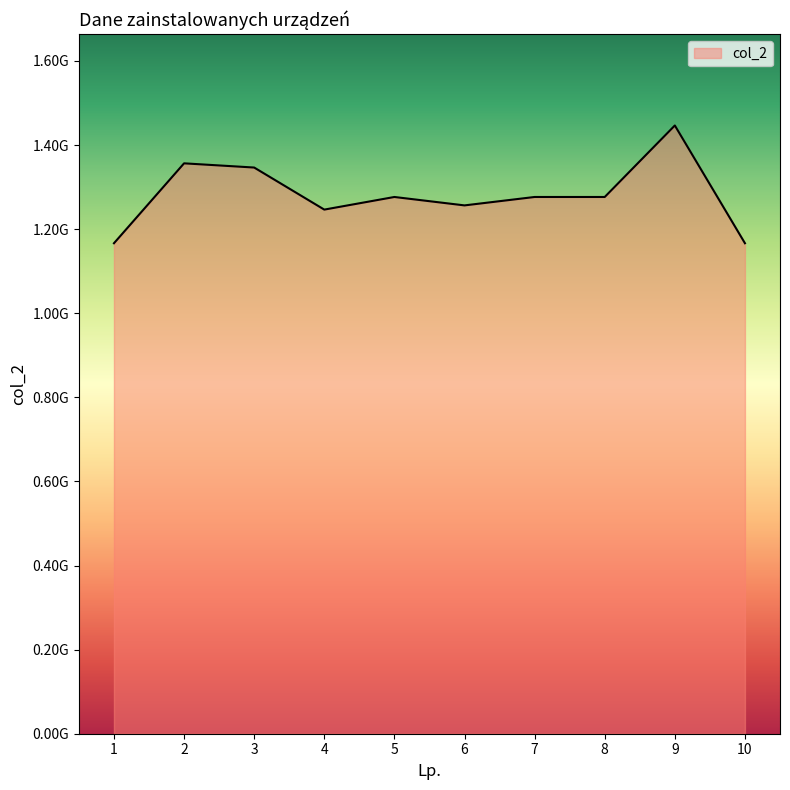

Where does the data first go above 1276501439?

2